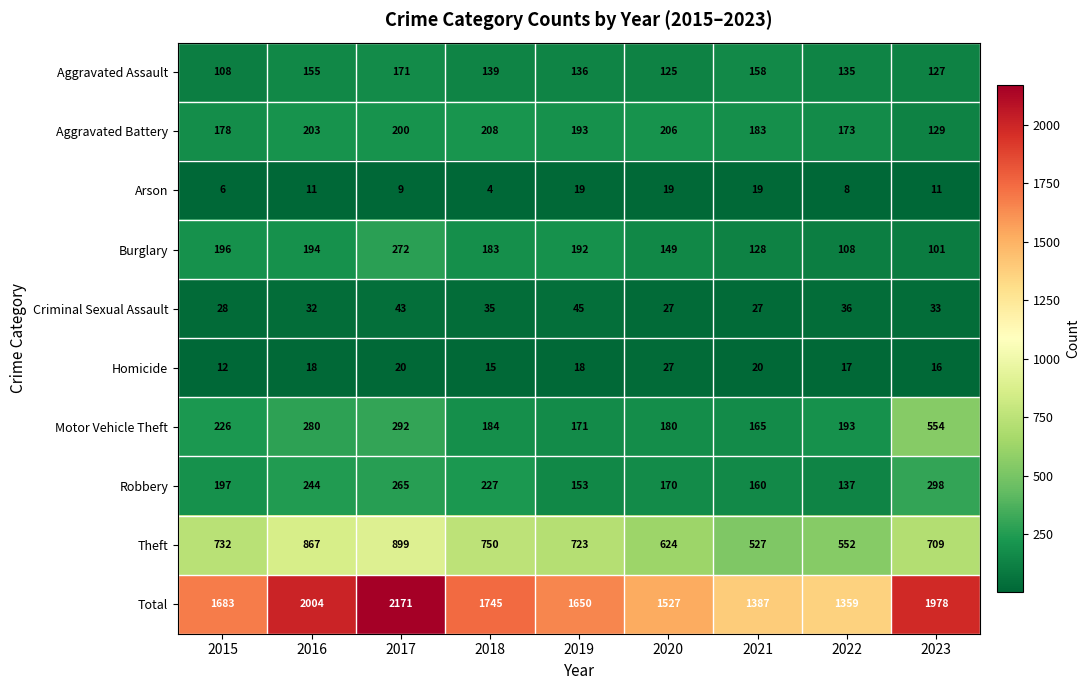

At which label does Aggravated Battery first exceed 193?

2016